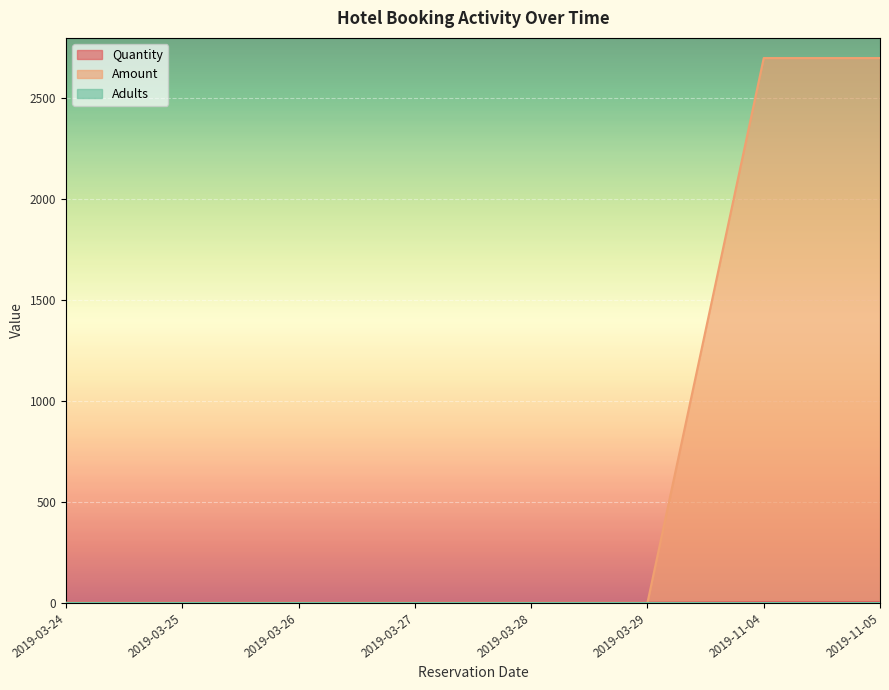

What is the label of the 2nd point from the right?

2019-11-04